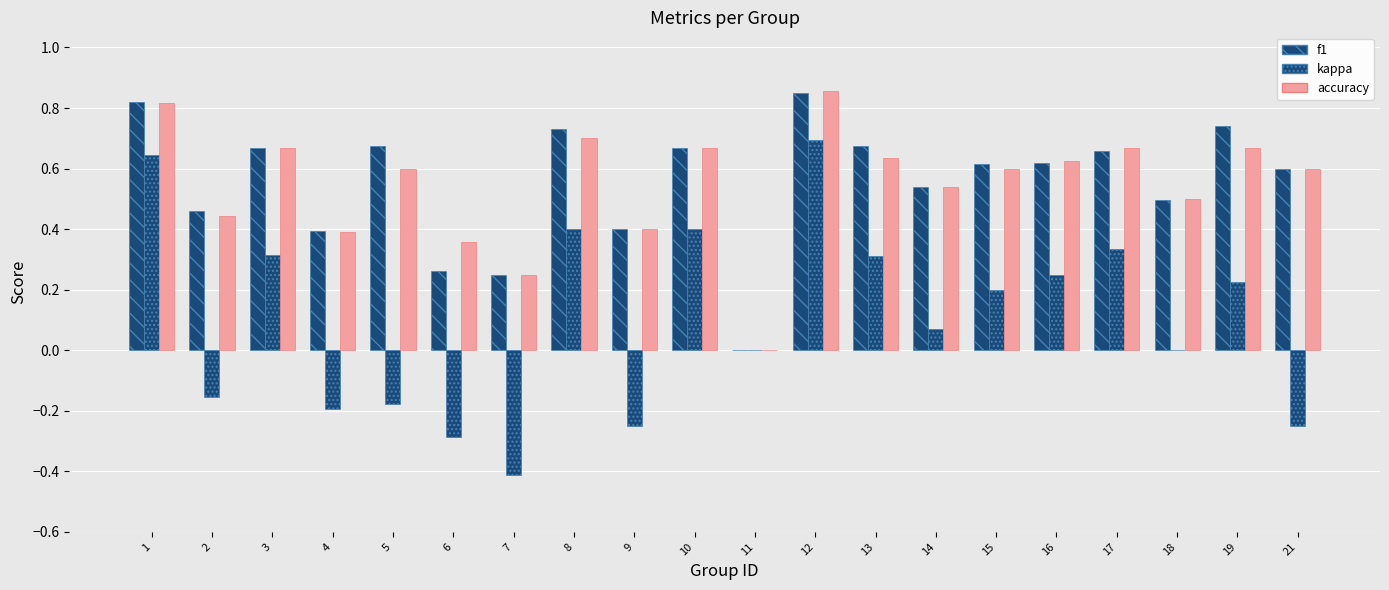

Are the bars grouped side by side (vs. stacked)?

Yes